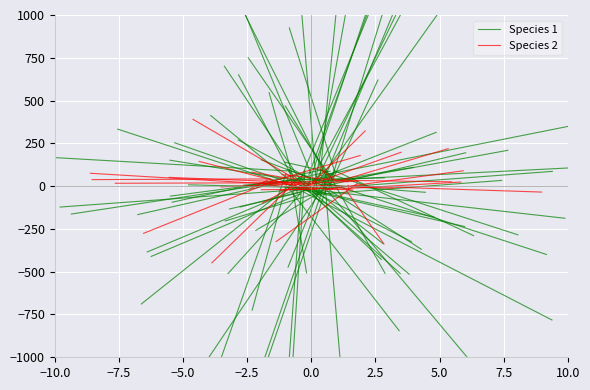

What is the label of the 2nd point from the left?

−7.5